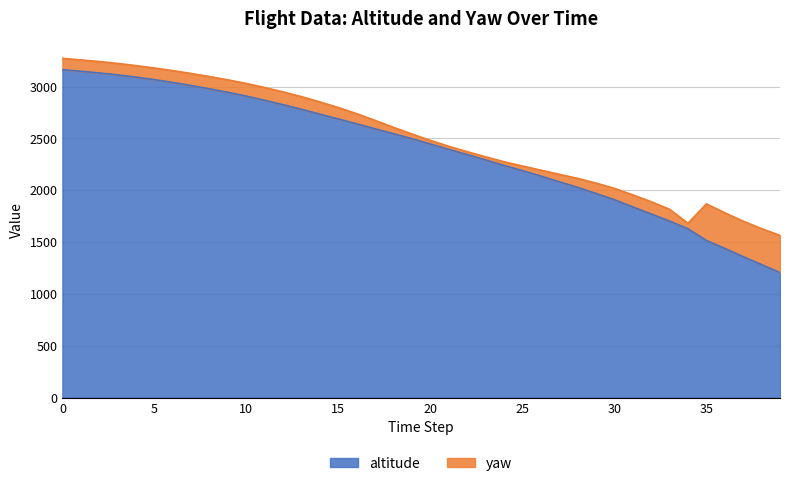

The chart shows a value of 1628.3 at 34. True or false?

True